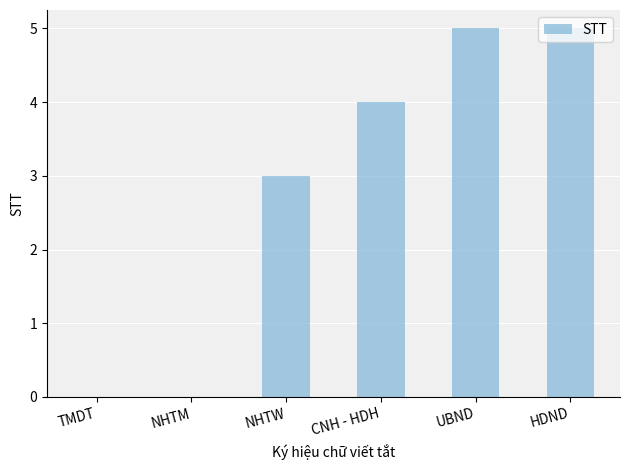

How many data points does each series have?

6